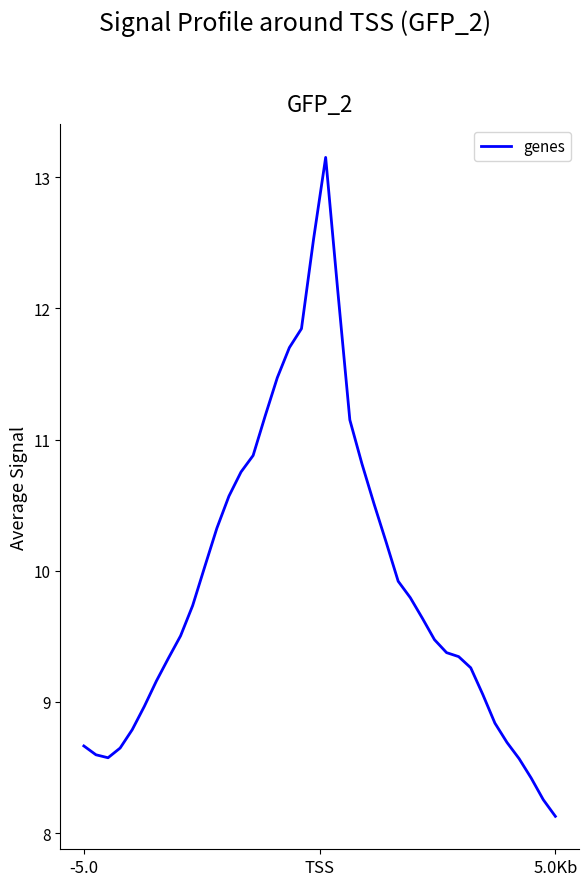

What is the greatest value displayed?

13.2